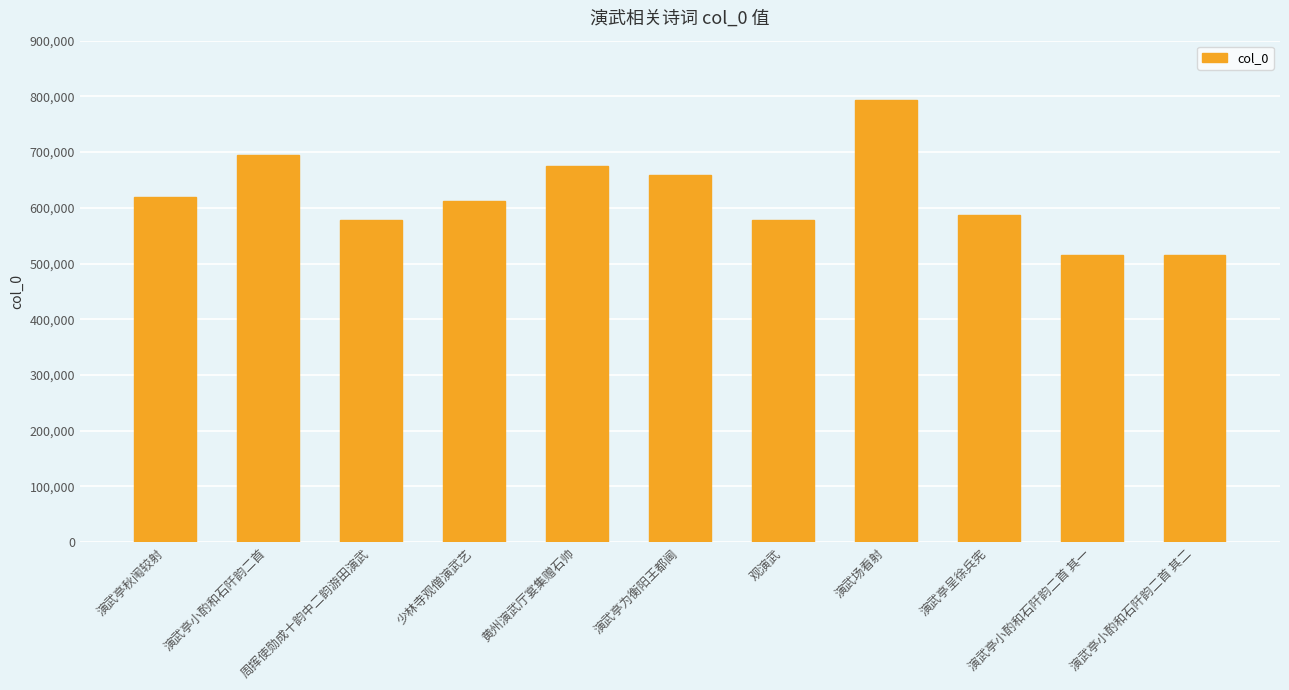

What position from the left is 演武亭小酌和石阡韵二首?

2